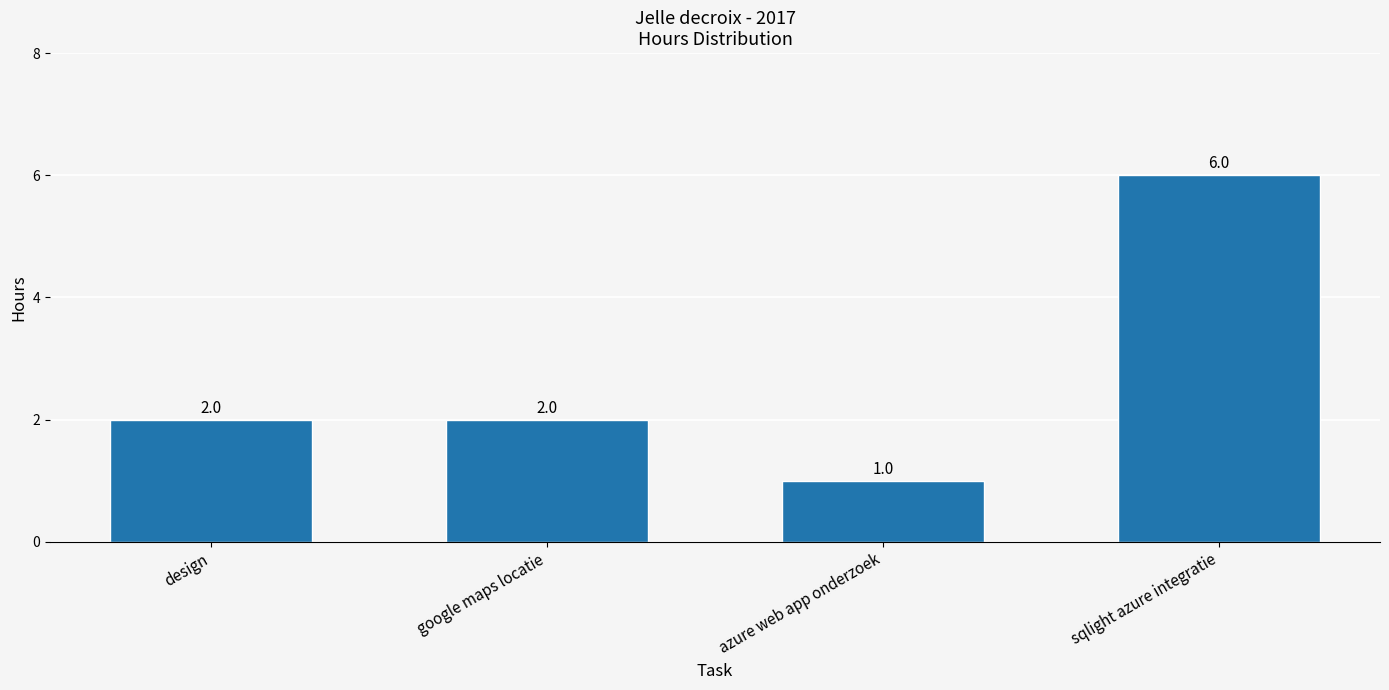

What is the value of the 4th bar from the left?

6